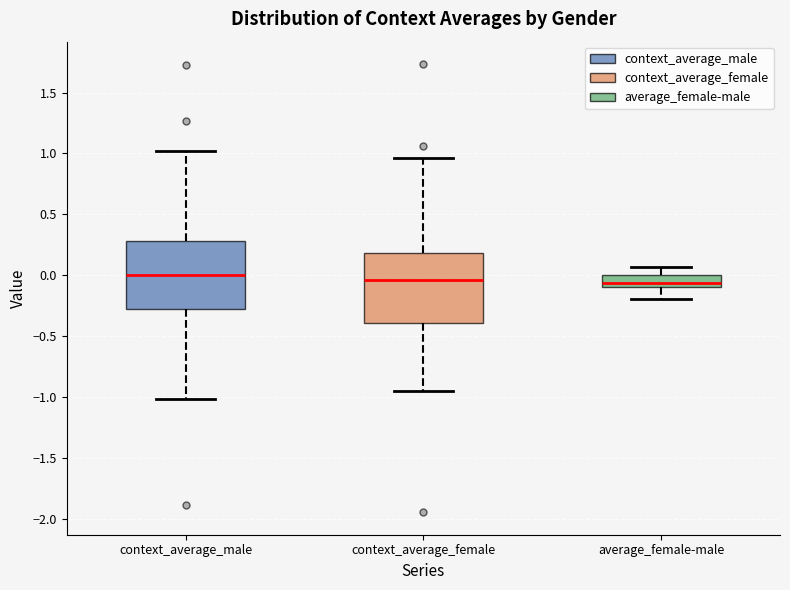

Reading left to right, read every box against the y-axis: the position of its median line, the range the box covers, and the ends of its whiskers. The values are not printed on the chart, so give them approximately, as read against the axis.

context_average_male: median 0.00, box -0.30 to 0.30, whiskers -1.00 to 1.00
context_average_female: median -0.05, box -0.40 to 0.20, whiskers -0.95 to 0.95
average_female-male: median -0.05, box -0.10 to 0.00, whiskers -0.20 to 0.05